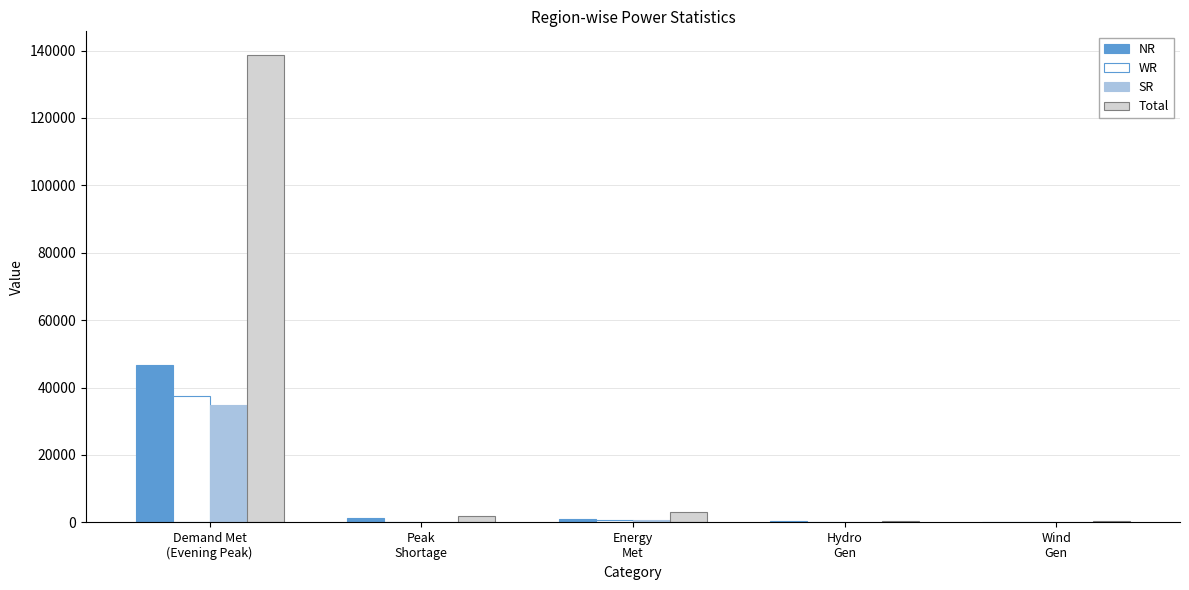

The value of WR at Wind
Gen is 110. True or false?

True